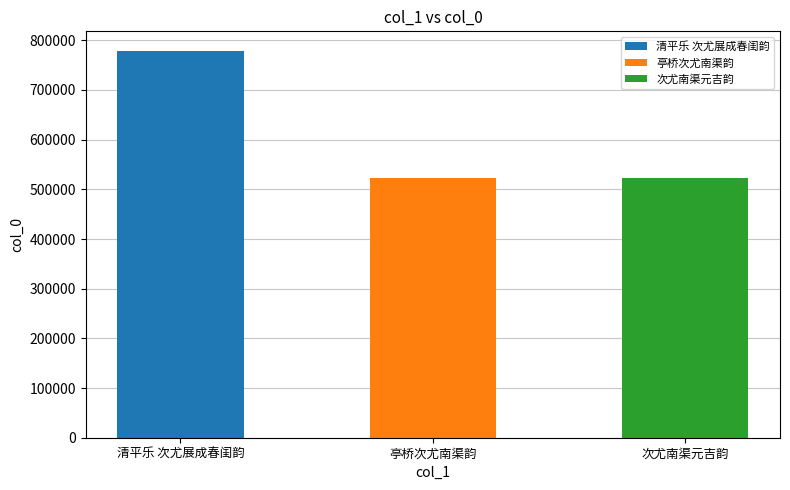

At which category does the chart reach its minimum across all series?

次尤南渠元吉韵